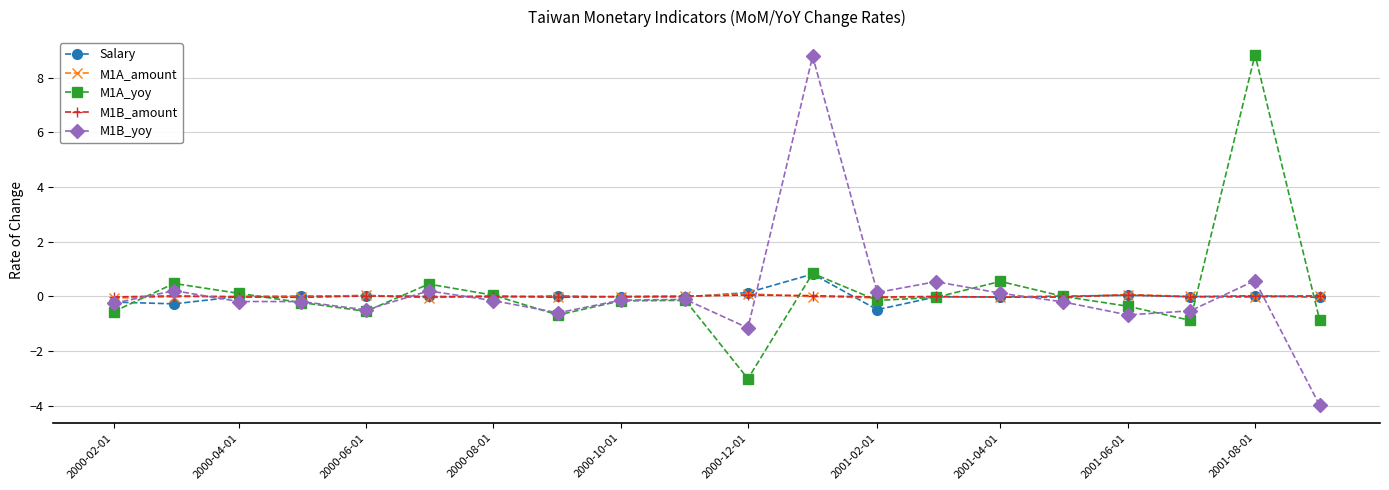

True or false: M1A_yoy has more than 1 interior local peaks.

True